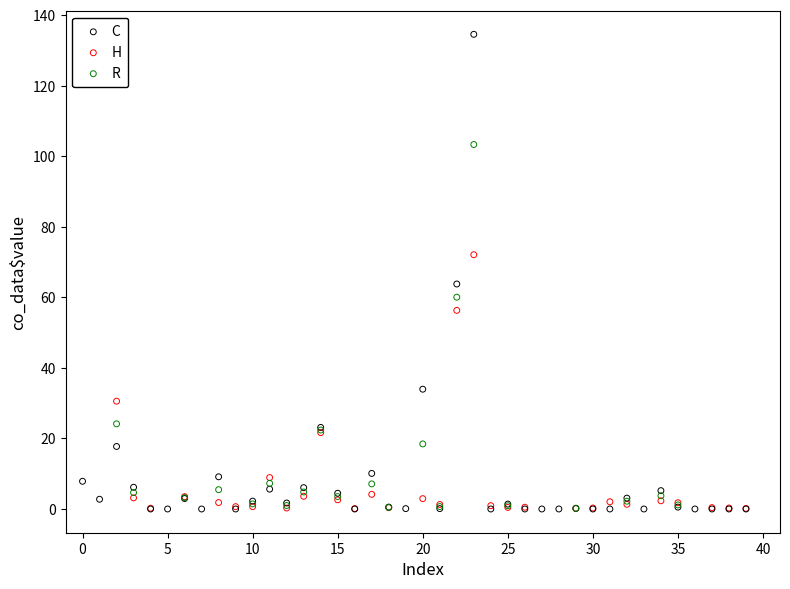

What are all the series names shown in the legend?

C, H, R